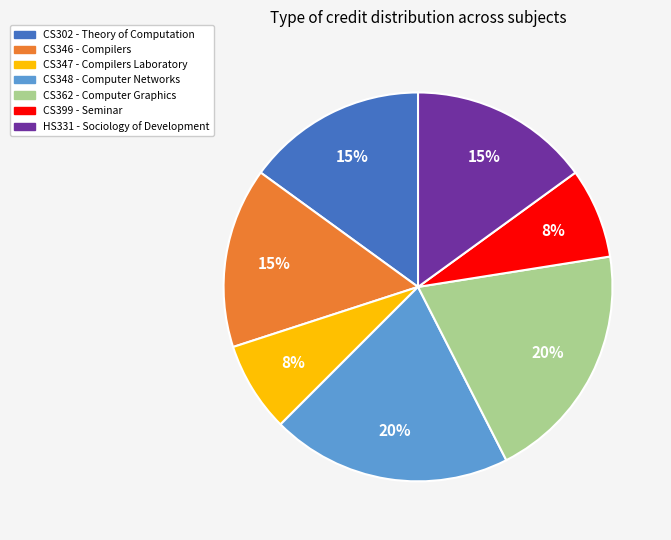

Is the sum of CS346 and CS399 greater than half?

No